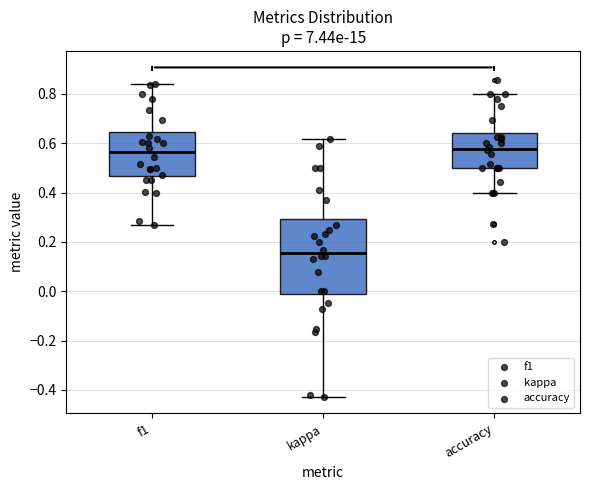

Which box is the tallest, from its lower edge to its upper edge?

kappa